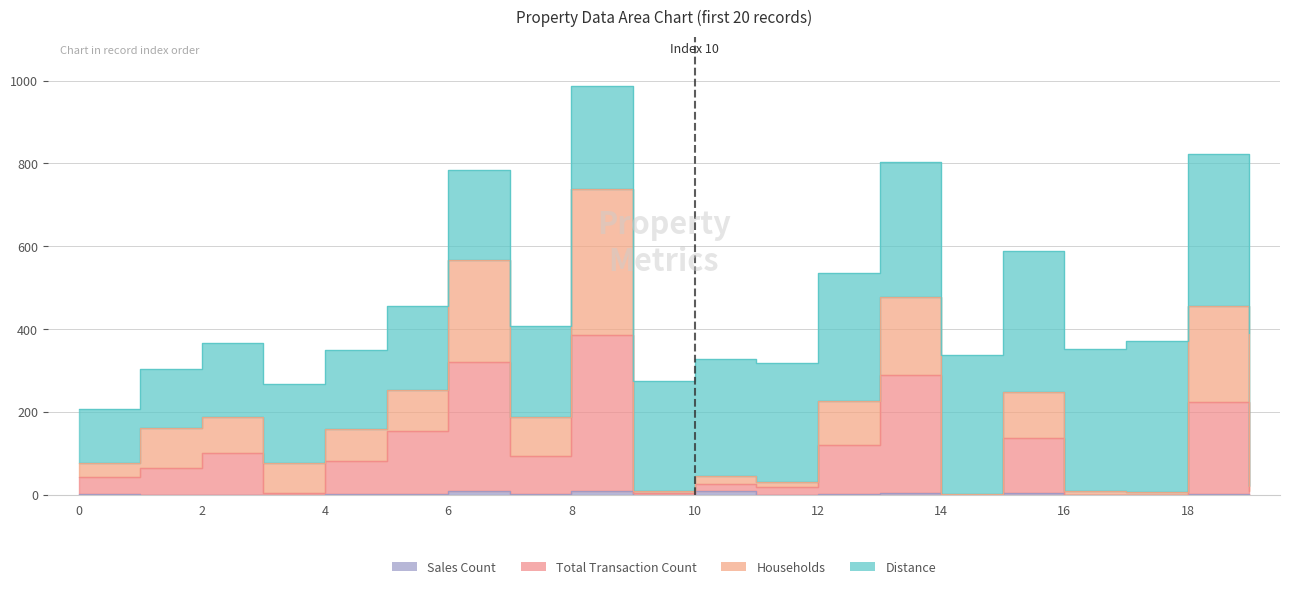

True or false: households and sales_count cross at least once.

False